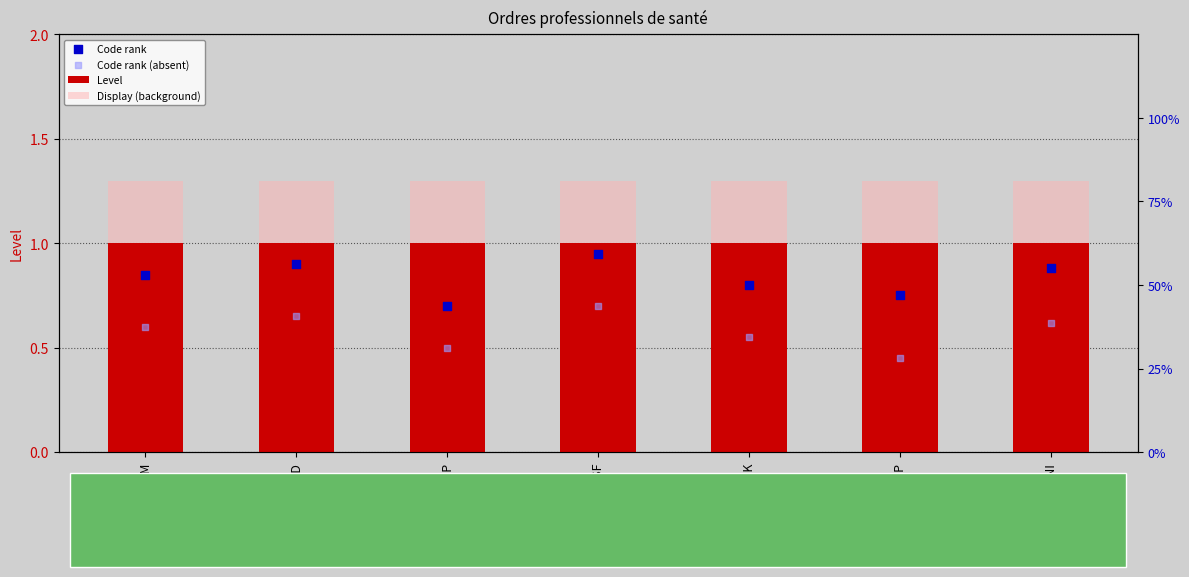

Is the value of Level at CNOM greater than the value of Display (background) at CNOPP?

No